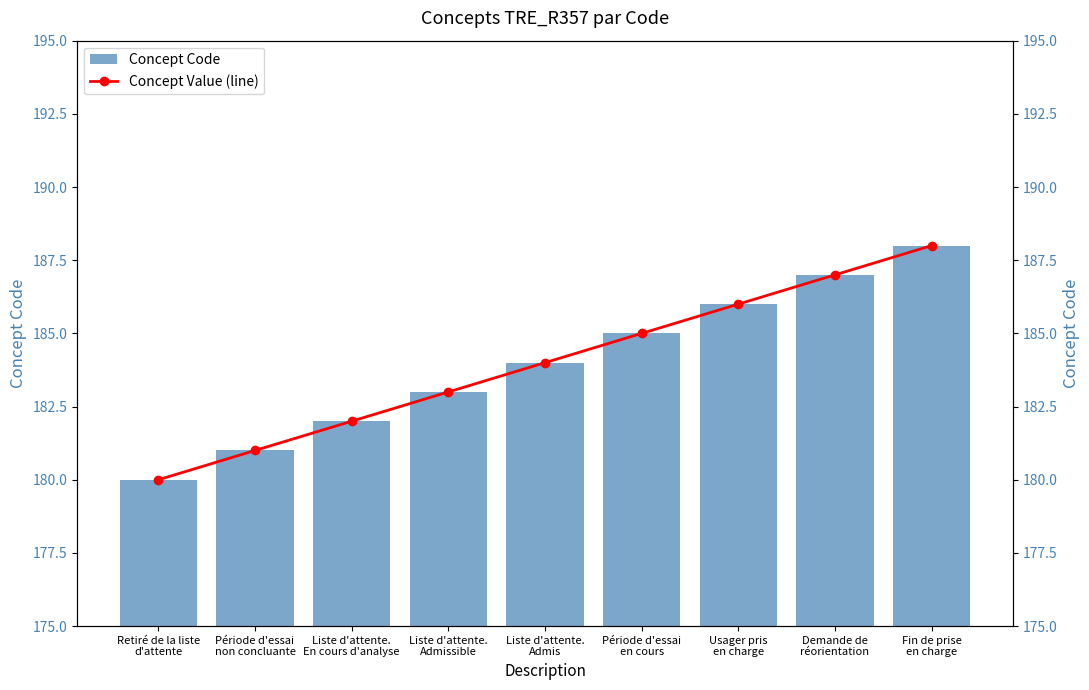

What is the highest value of the Concept Code series?

188